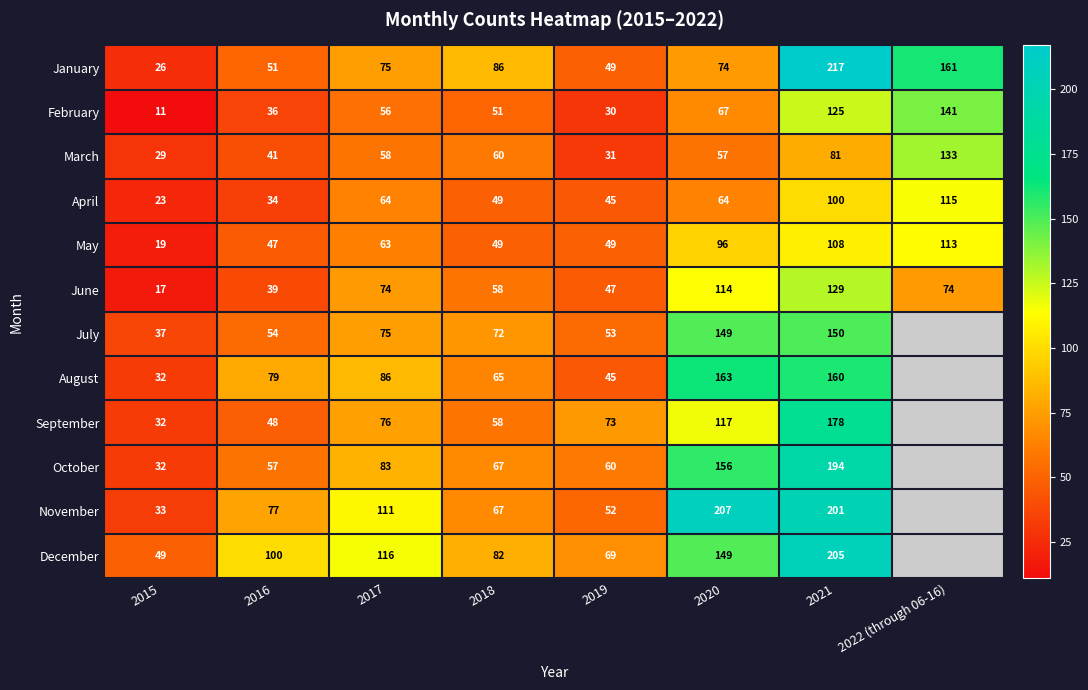

What is the total value across all series at 2017?

937